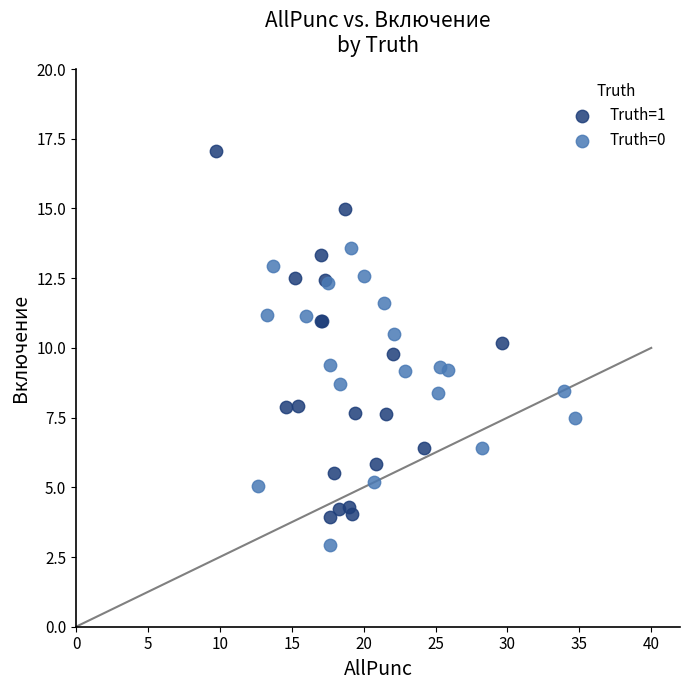

Which series contains the highest Y value?

Truth=1